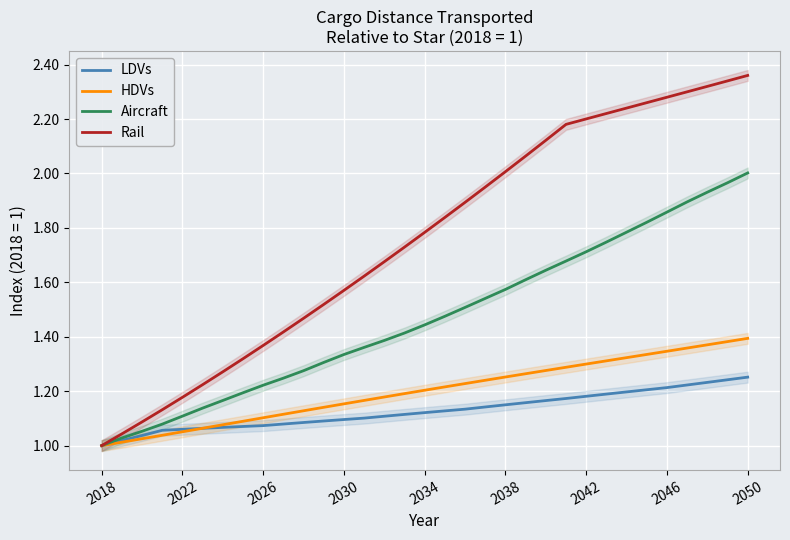

At how many categories does at least one series exceed 1?

32